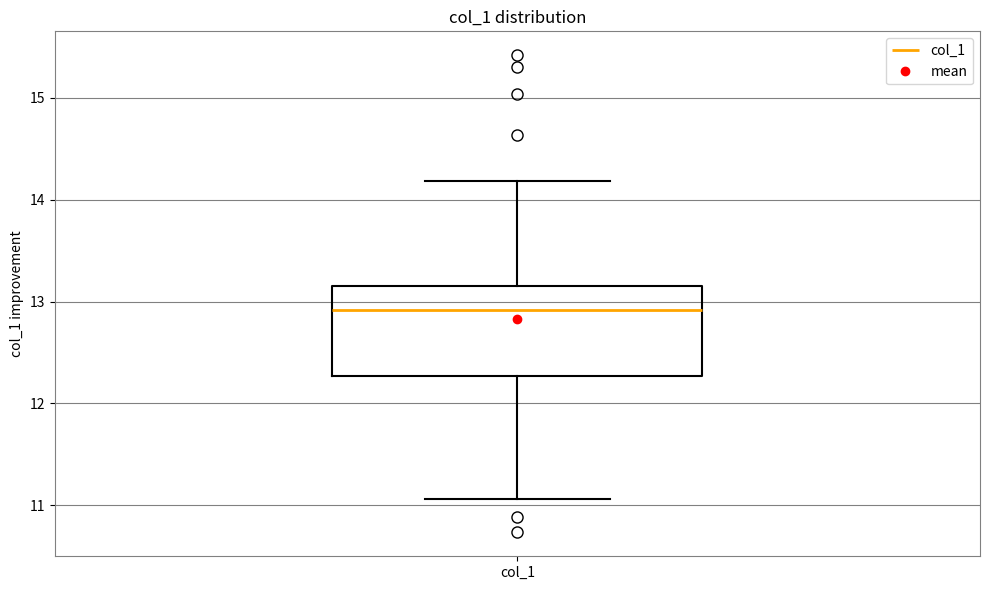

Read this box plot against the y-axis: the position of the median line, the range covered by the box, and the ends of both whiskers. The values are not printed on the chart, so give them approximately, as read against the axis.

median 12.9, box 12.3 to 13.2, whiskers 11.1 to 14.2